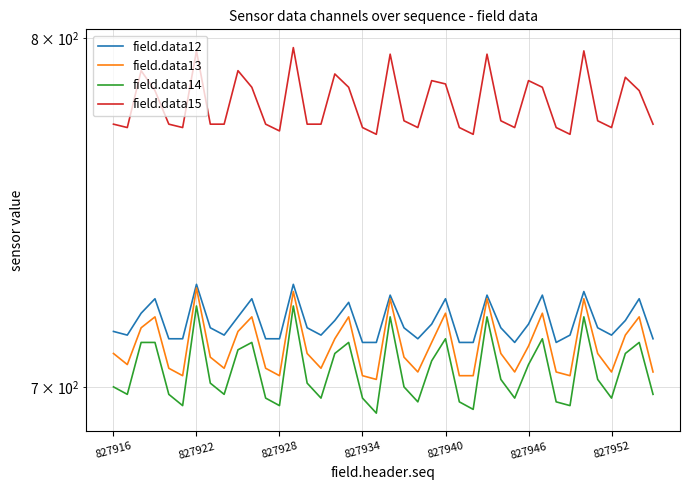

What are all the series names shown in the legend?

field.data12, field.data13, field.data14, field.data15